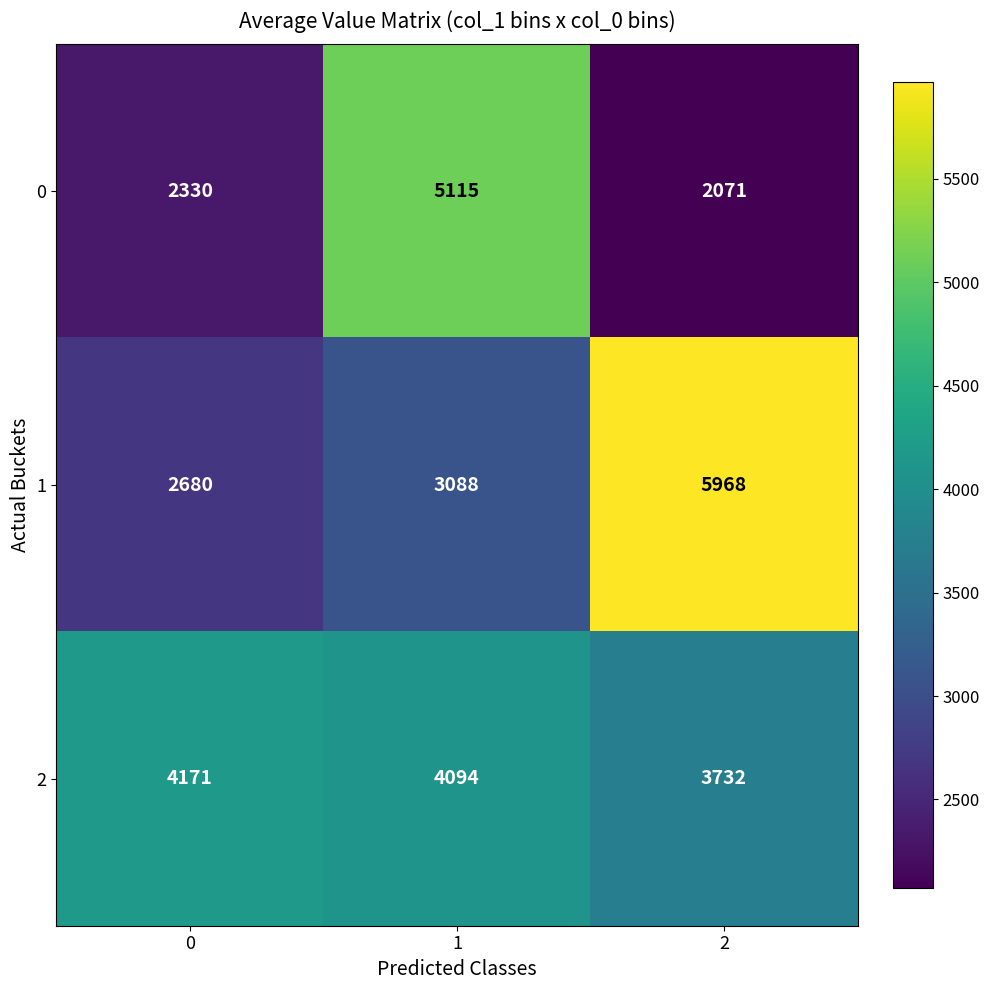

What is the average value of the 0 series?

3172